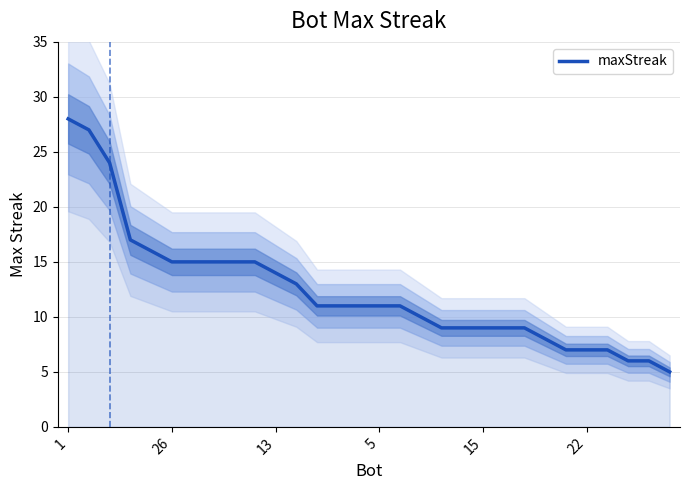

What is the minimum value for maxStreak?

5